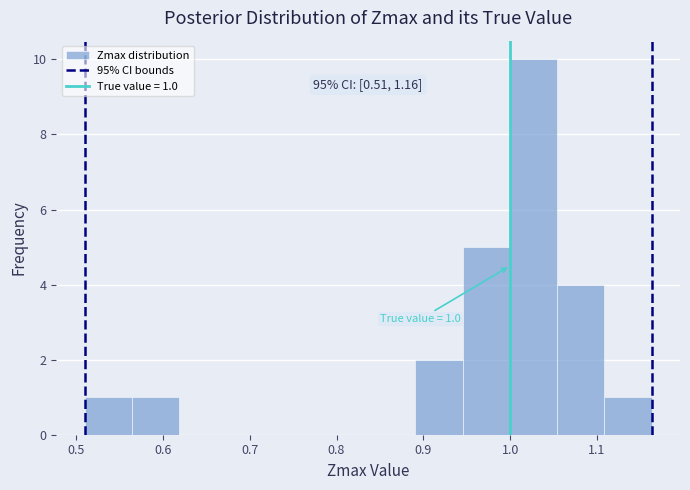

Over which range of the x-axis is the bar tallest?

1.00 to 1.05